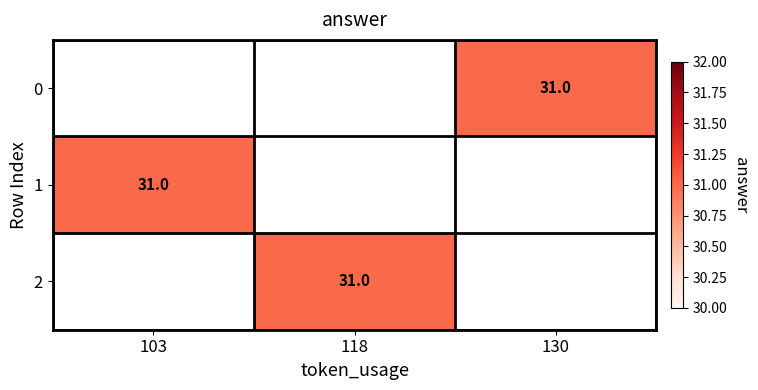

List the series in order of their peak value, lowest first.

0, 1, 2